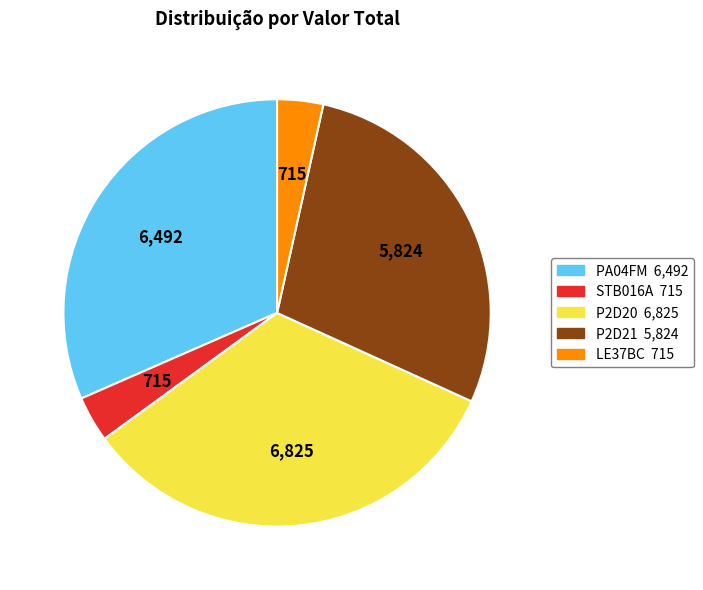

Which slice is the largest?

P2D20